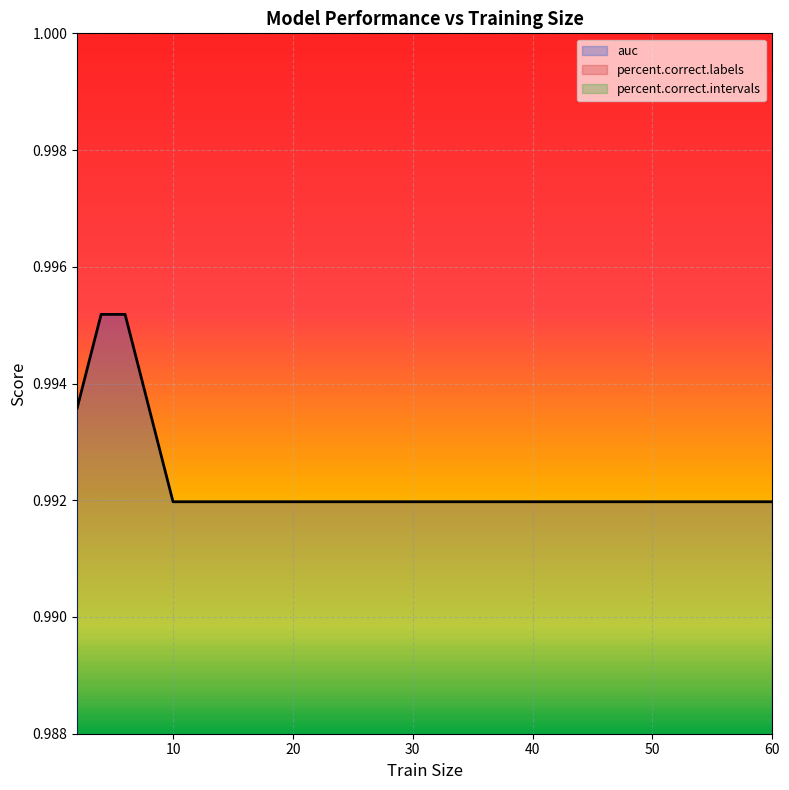

The auc series shows 1.6 at 20. True or false?

False